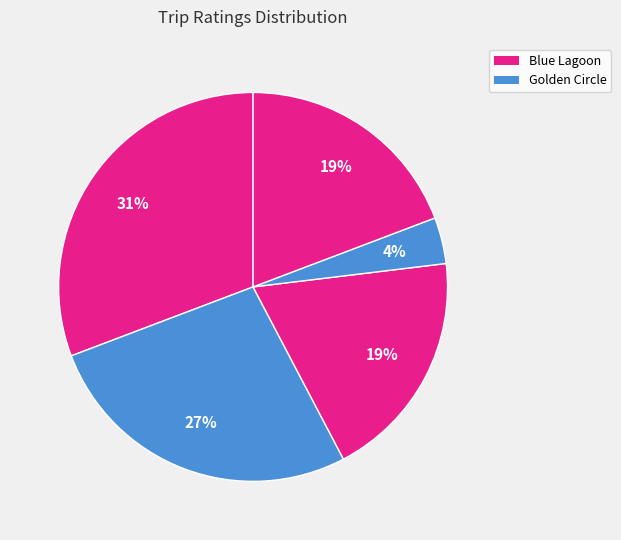

How many segments does this pie chart have?

5